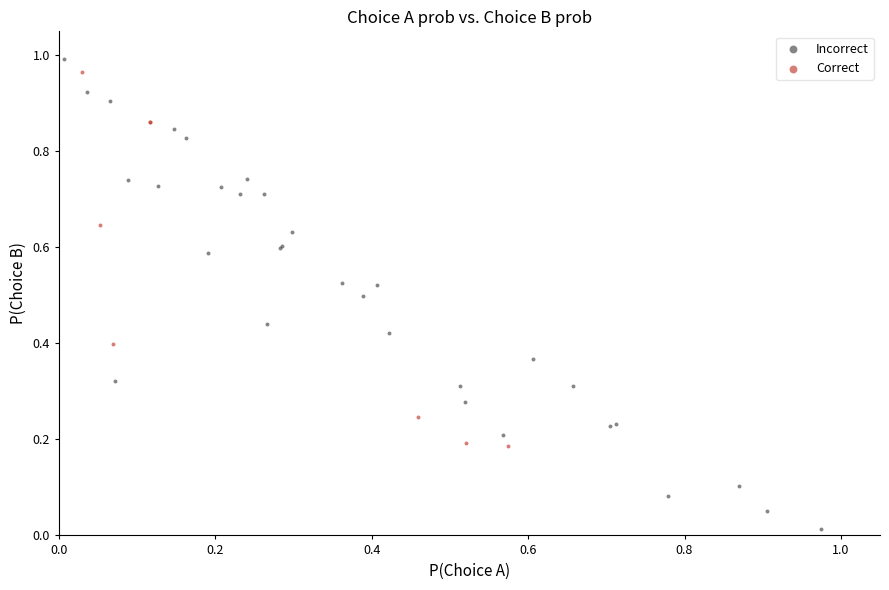

Which series reaches the minimum Y coordinate?

Incorrect